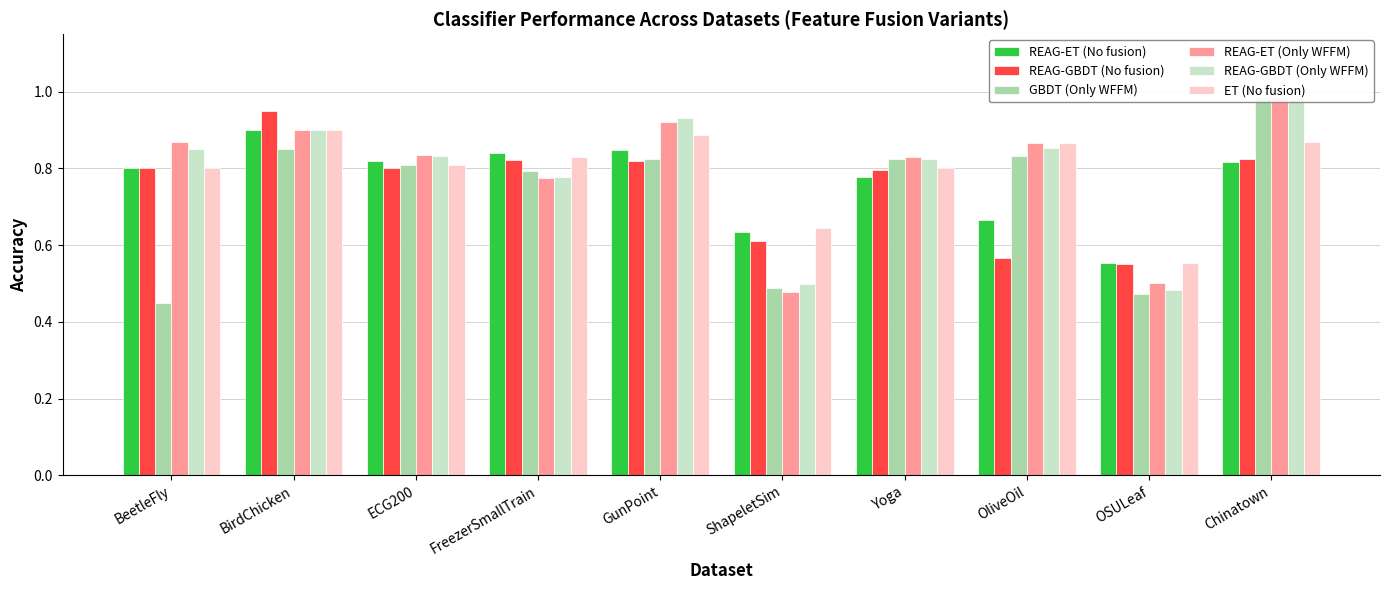

Reading left to right, what are all the values shown in this chart?

REAG-ET (No fusion): 0.8	0.9	0.8	0.8	0.8	0.6	0.8	0.7	0.6	0.8
REAG-GBDT (No fusion): 0.8	0.9	0.8	0.8	0.8	0.6	0.8	0.6	0.5	0.8
GBDT (Only WFFM): 0.5	0.8	0.8	0.8	0.8	0.5	0.8	0.8	0.5	1.0
REAG-ET (Only WFFM): 0.9	0.9	0.8	0.8	0.9	0.5	0.8	0.9	0.5	1.0
REAG-GBDT (Only WFFM): 0.8	0.9	0.8	0.8	0.9	0.5	0.8	0.9	0.5	1.0
ET (No fusion): 0.8	0.9	0.8	0.8	0.9	0.6	0.8	0.9	0.6	0.9